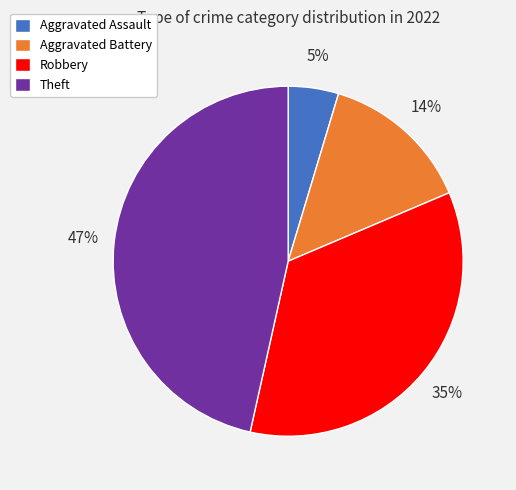

How many slices are in this pie chart?

4